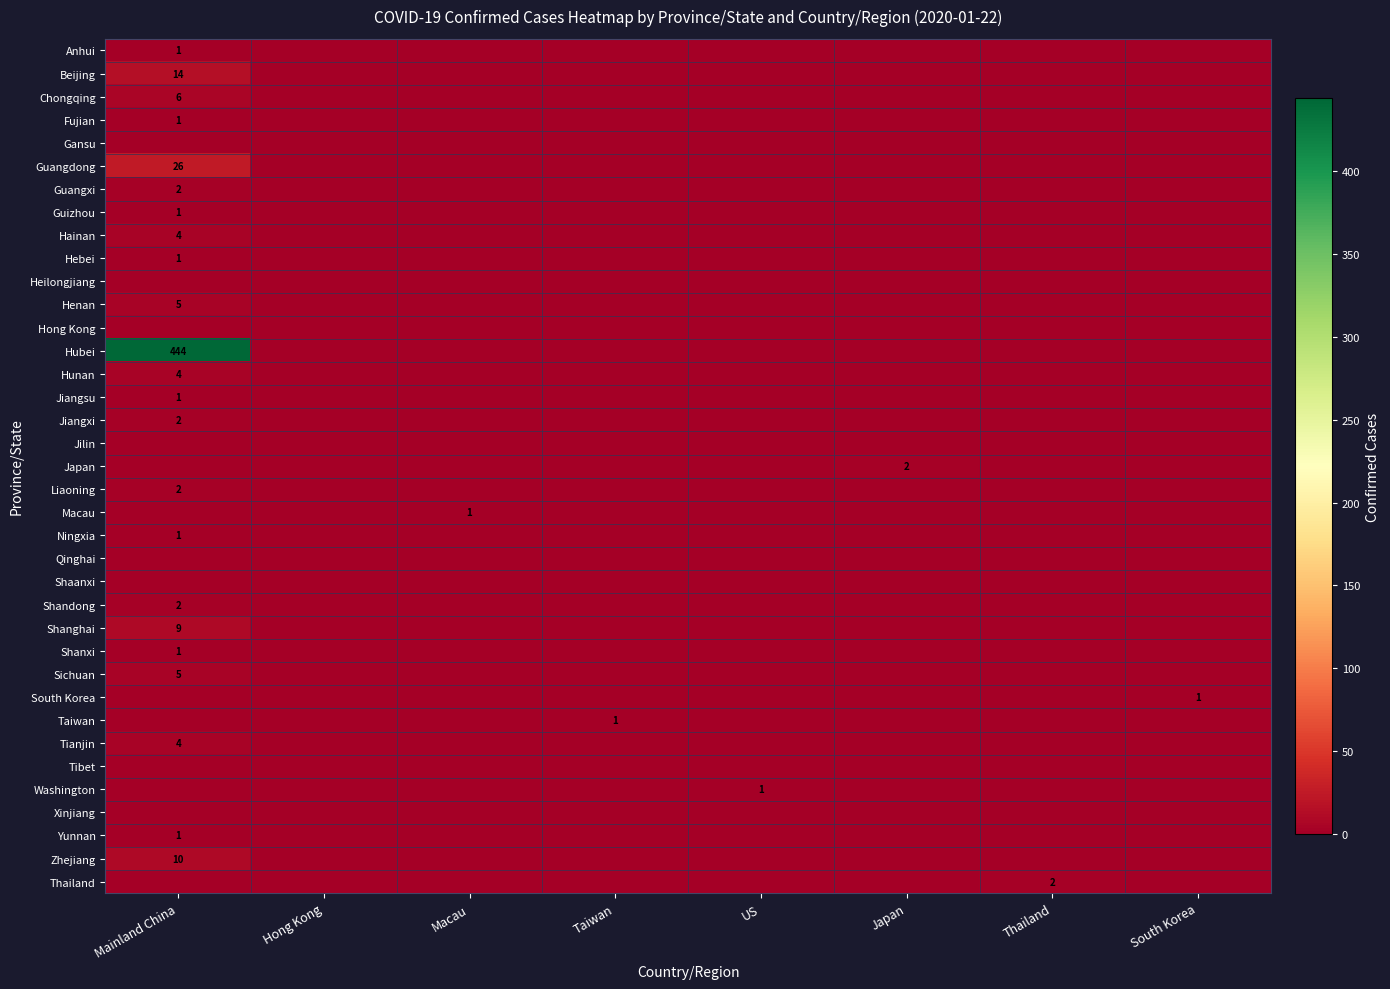

Which label corresponds to the smallest value in the chart?

Hong Kong